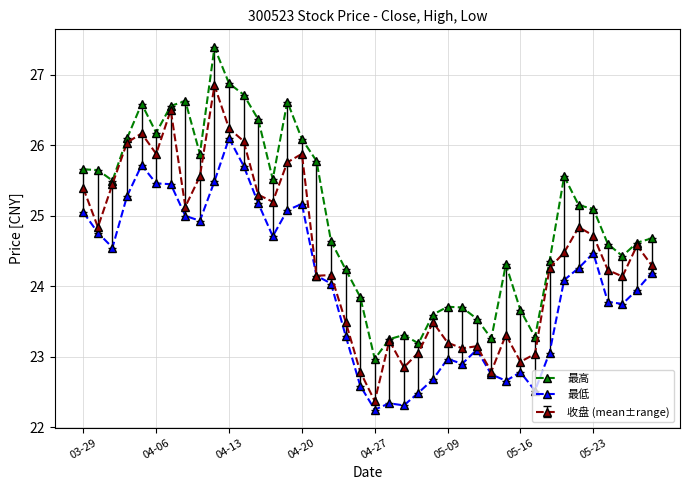

What is the value of the 收盘 (mean±range) point at the 11th from the left?

26.2